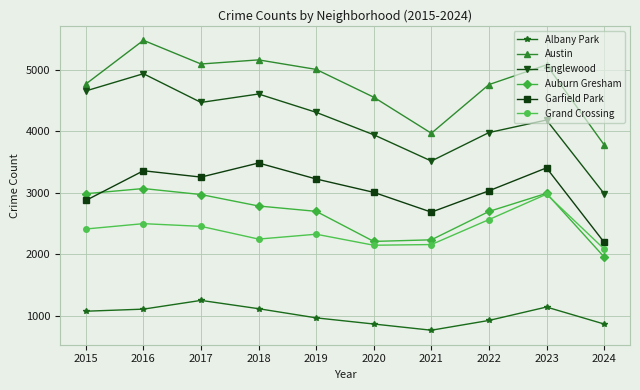

True or false: Garfield Park and Englewood cross at least once.

False